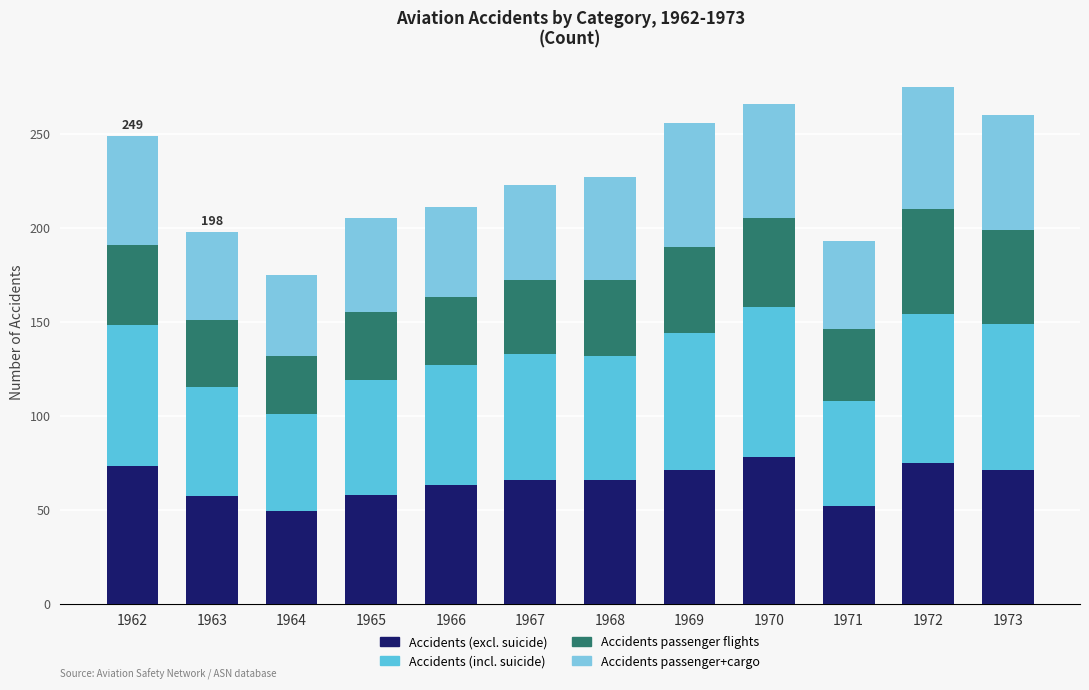

What is the maximum value for Accidents (excl. suicide)?

78